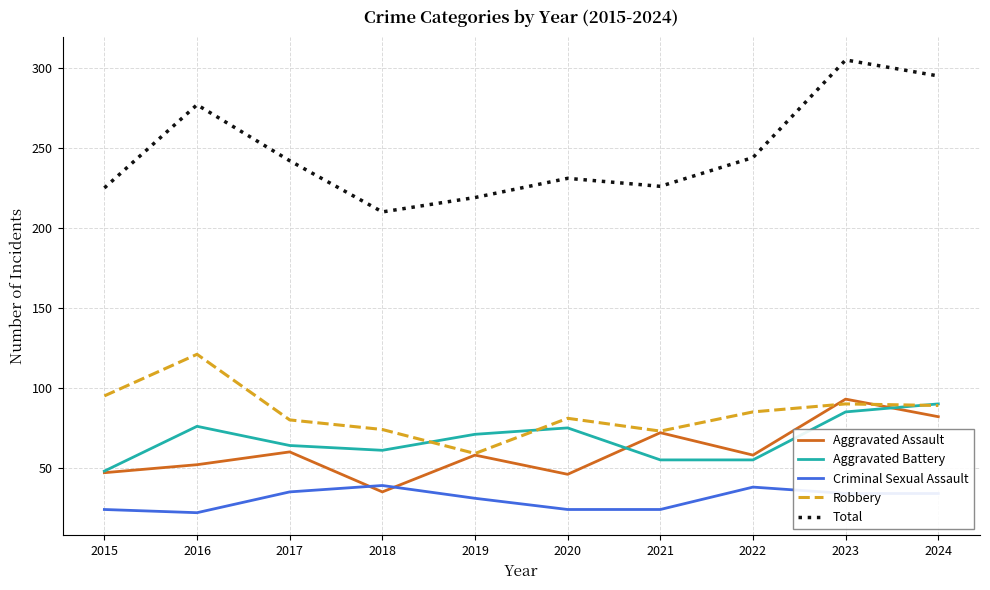

At how many categories does at least one series exceed 54?

10